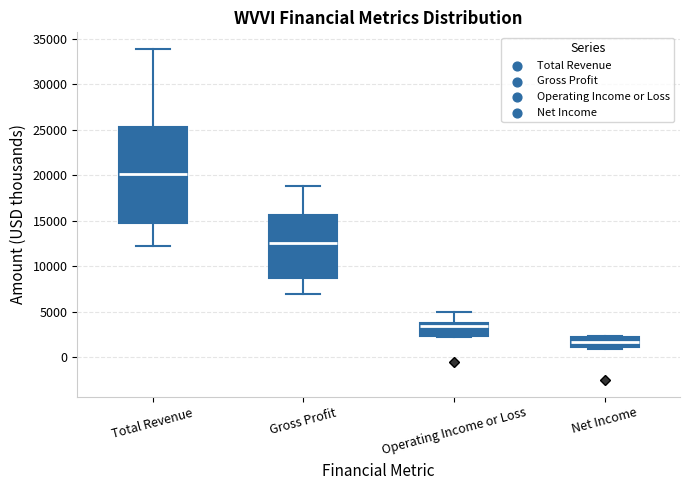

Comparing the boxes themselves (not the whiskers), which one is the tallest?

Total Revenue